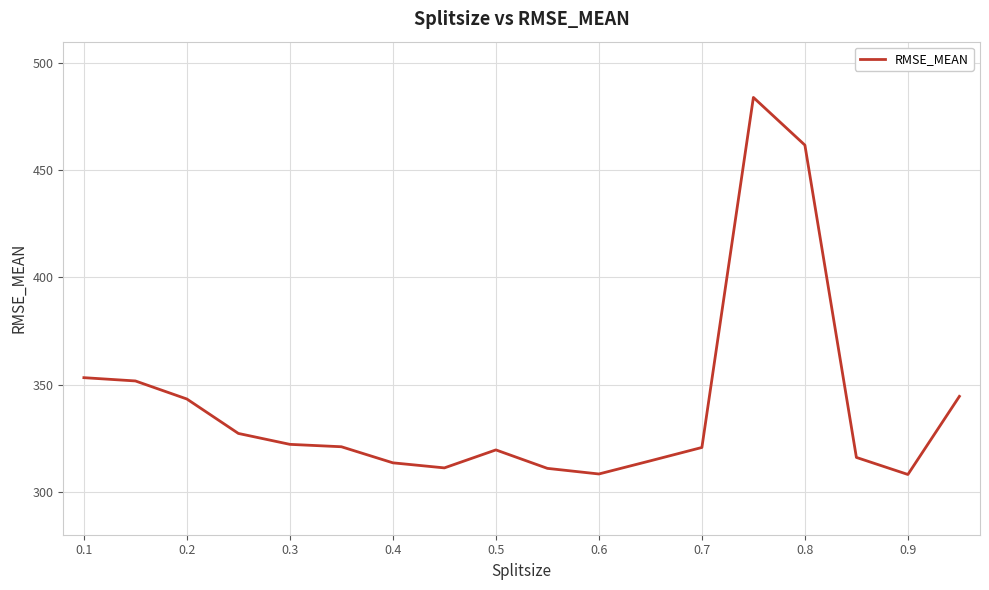

What is the minimum value shown in the chart?

308.1